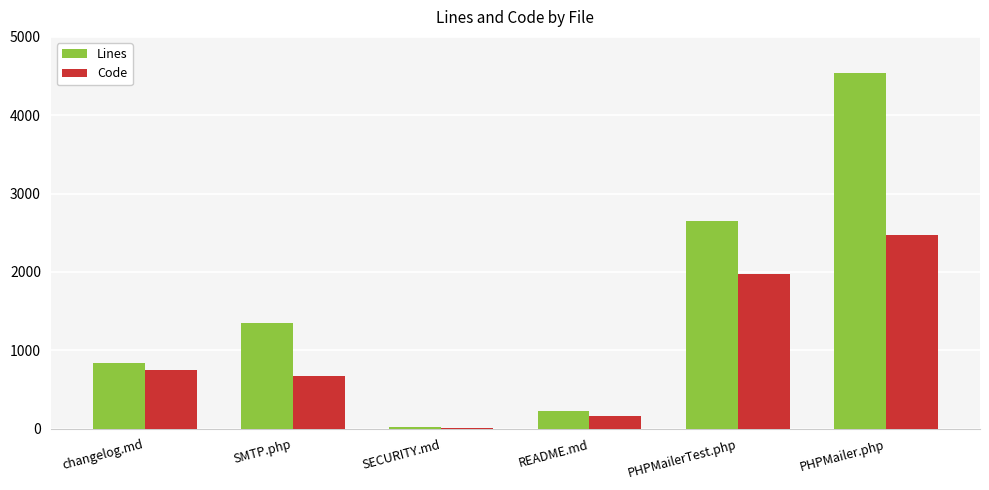

How many groups of bars are there?

6